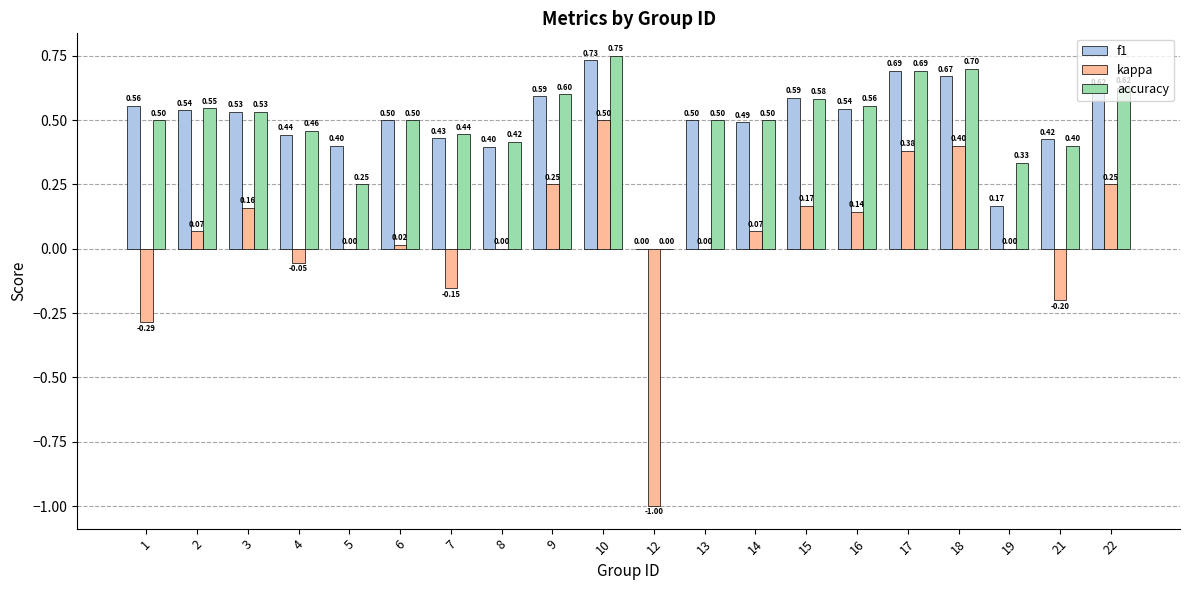

What are all the series names shown in the legend?

f1, kappa, accuracy